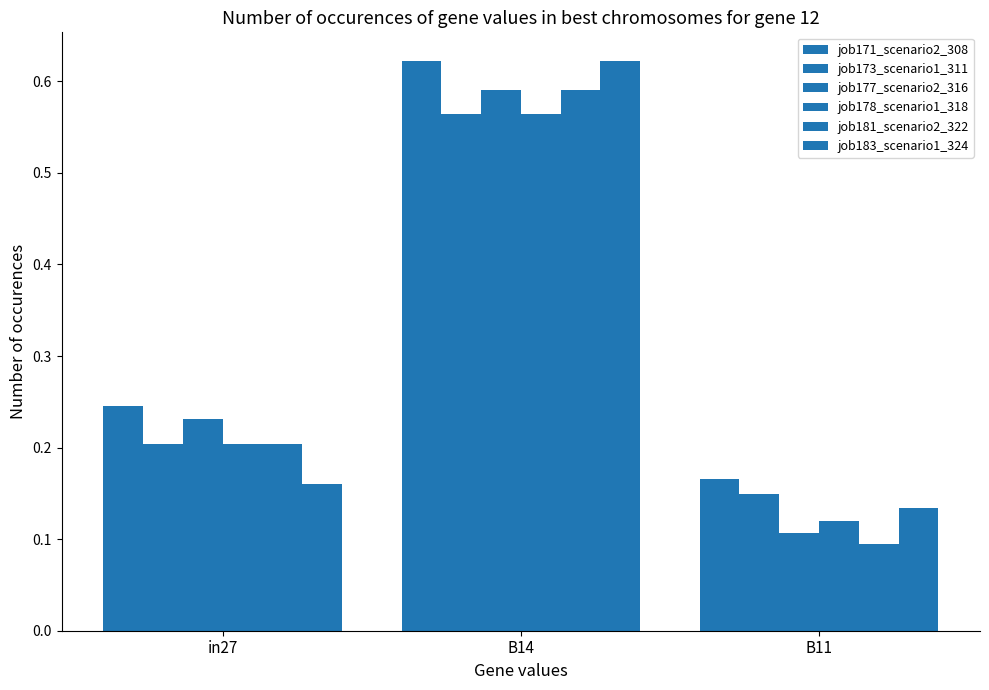

Is the value of job171_scenario2_308 at in27 greater than the value of job178_scenario1_318 at in27?

Yes